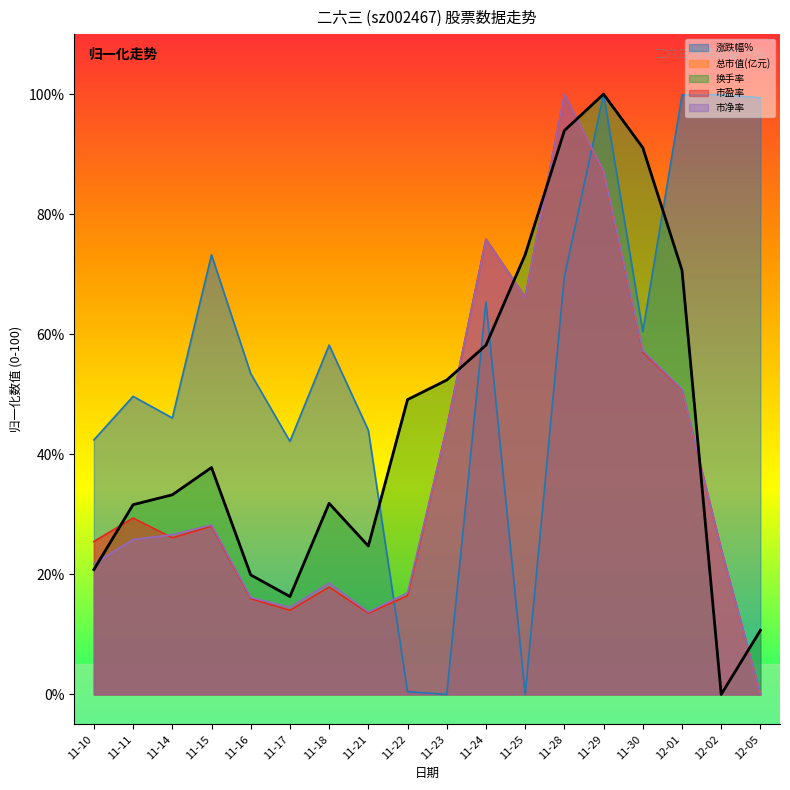

How many interior local peaks does the 换手率 series have?

3